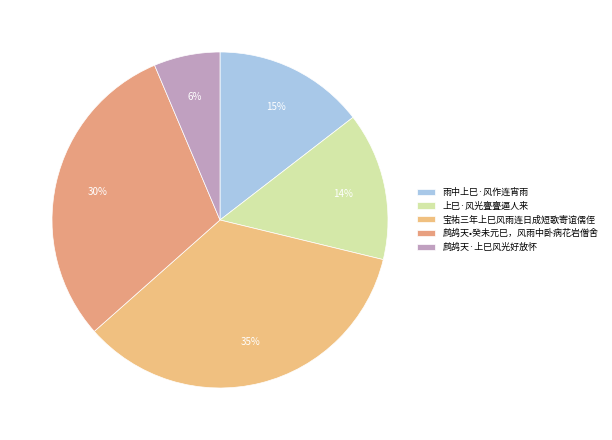

How many segments does this pie chart have?

5